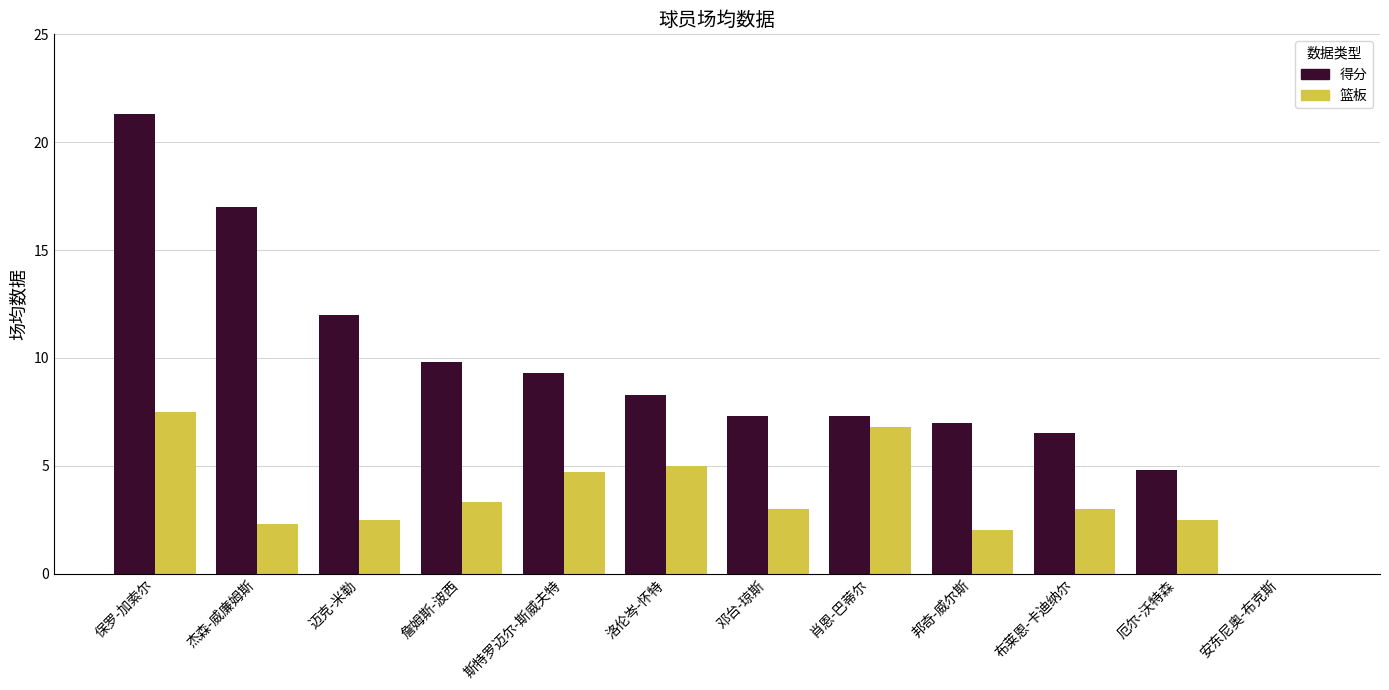

Where does the 得分 series first go above 8?

保罗-加索尔